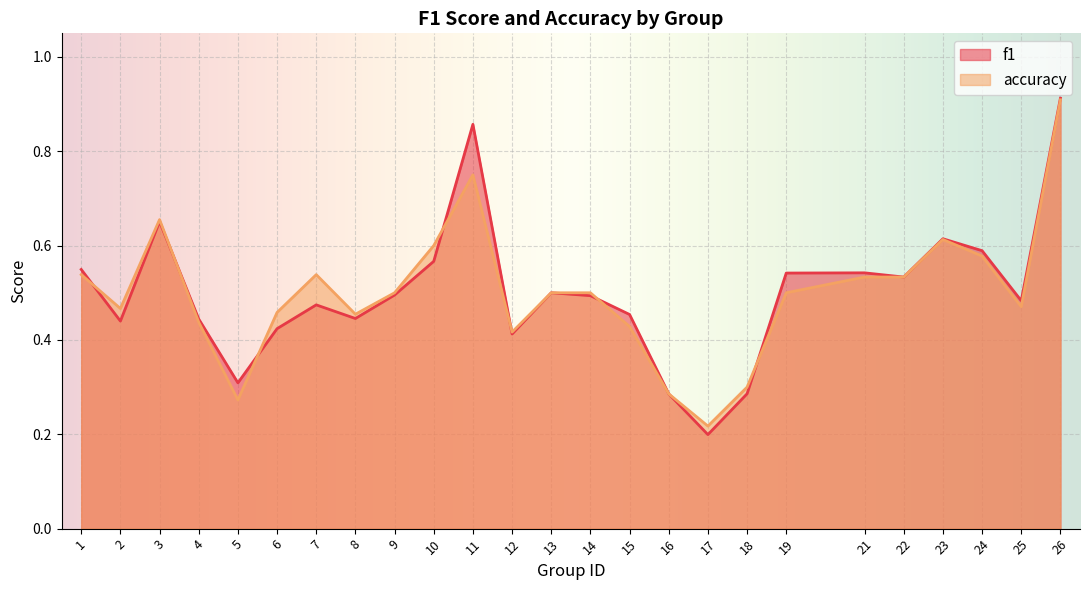

Between 21 and 23, which series saw the biggest shift?

accuracy